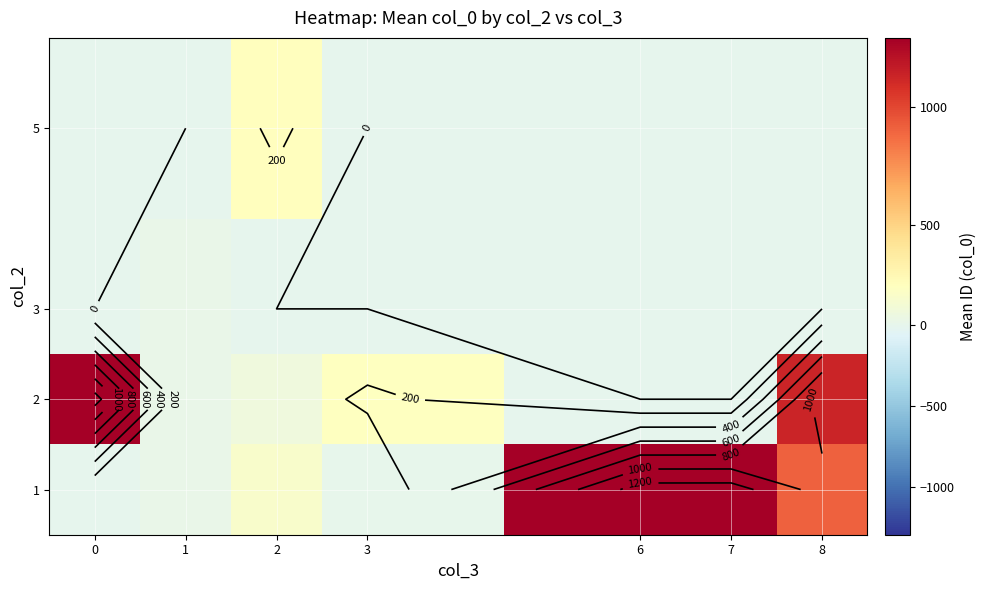

Reading right to left, extract all data points from this chart.

row_0: 909.6	1295.0	1294.0	3.0	176.2	13.4	0.0
row_1: 1136.7	0.0	0.0	237.0	81.7	21.8	1293.0
row_2: 0.0	0.0	0.0	0.0	0.0	23.3	0.0
row_3: 0.0	0.0	0.0	0.0	244.0	0.0	0.0